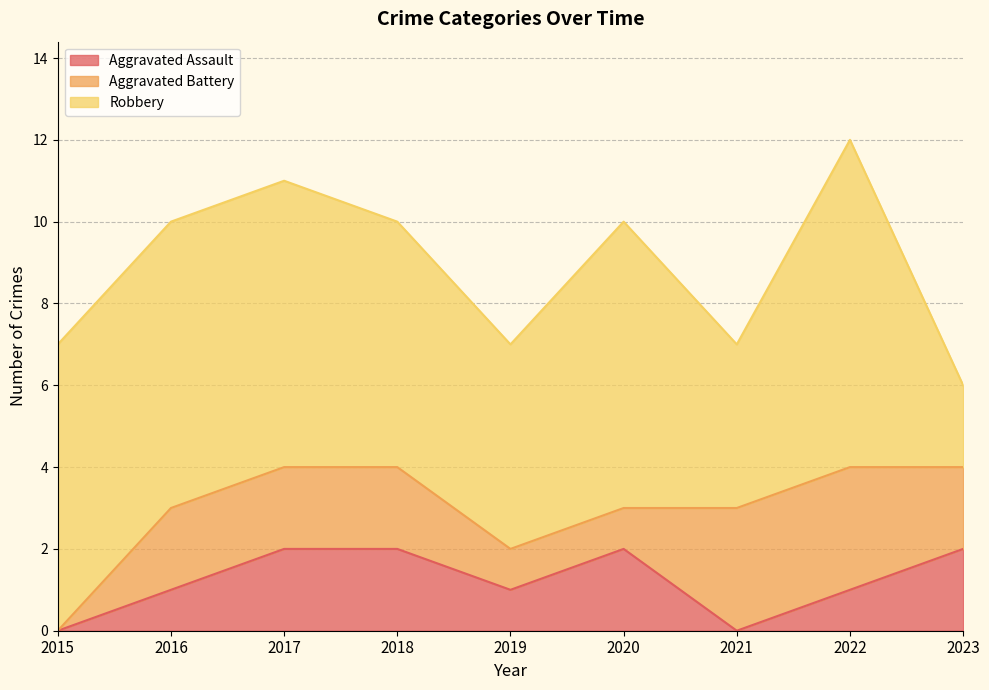

True or false: Aggravated Battery has more than 2 points higher than both neighbors.

False